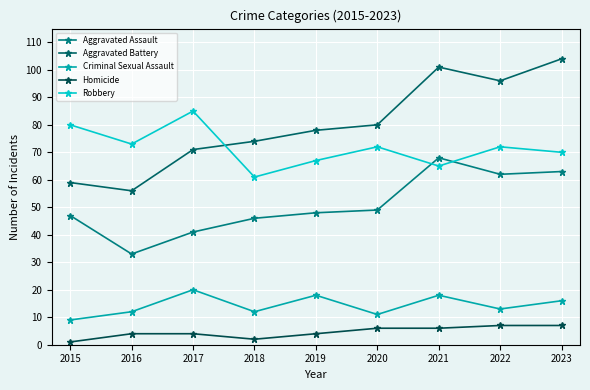

What are all the series names shown in the legend?

Aggravated Assault, Aggravated Battery, Criminal Sexual Assault, Homicide, Robbery